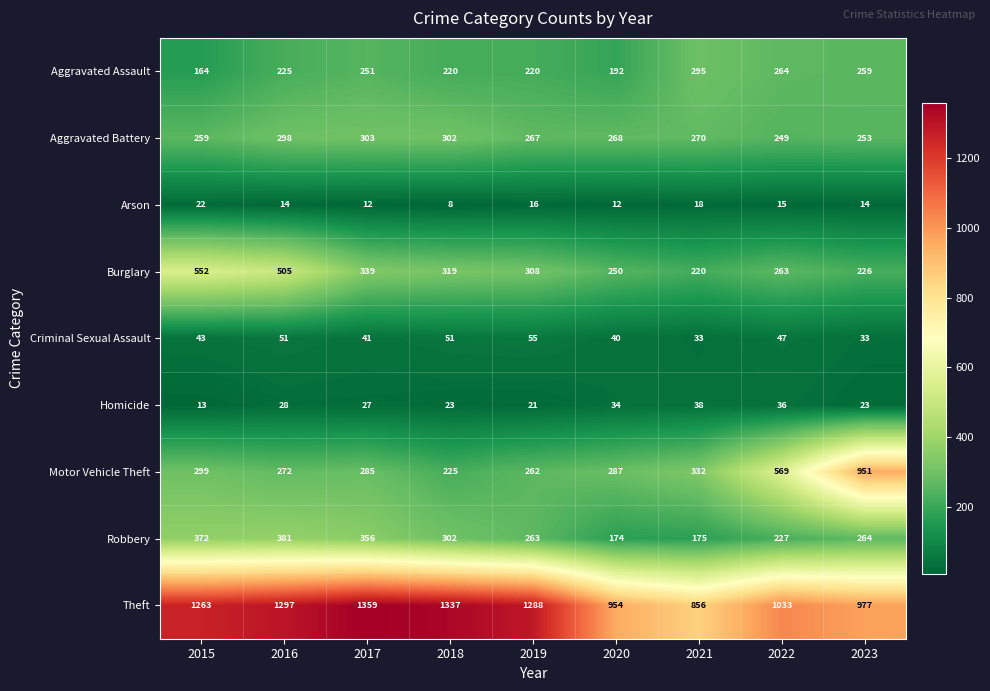

How many data points does each series have?

9